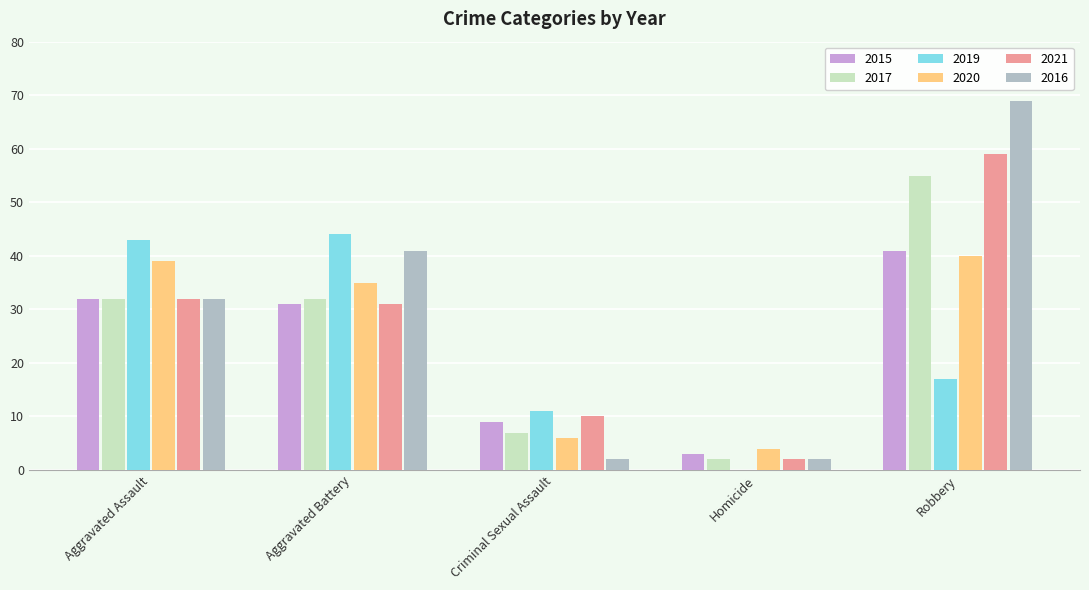

Between Aggravated Assault and Robbery, which series saw the biggest shift?

2016